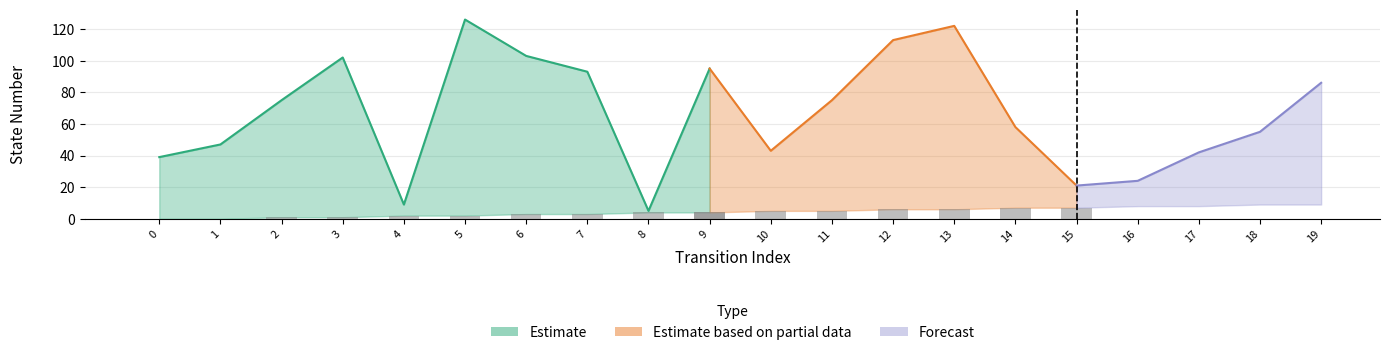

At how many categories does at least one series exceed 54?

12